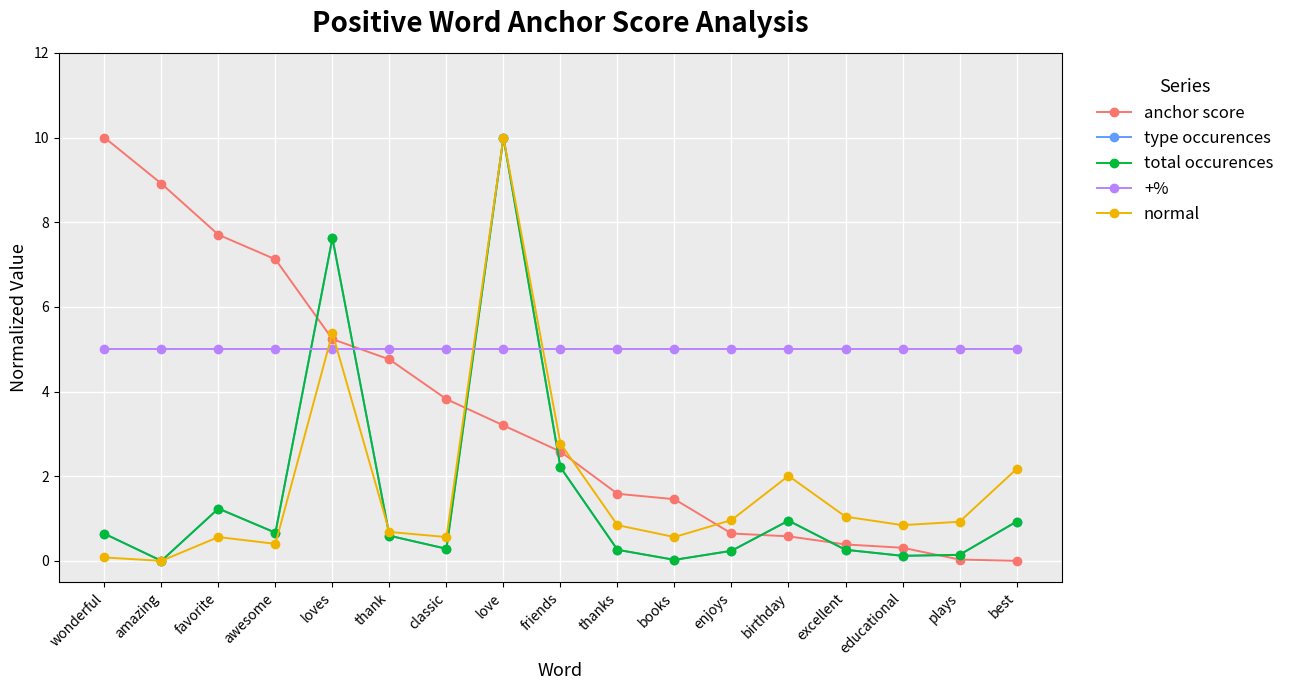

At educational, list the series in order from smallest to largest.

type occurences, total occurences, anchor score, normal, +%